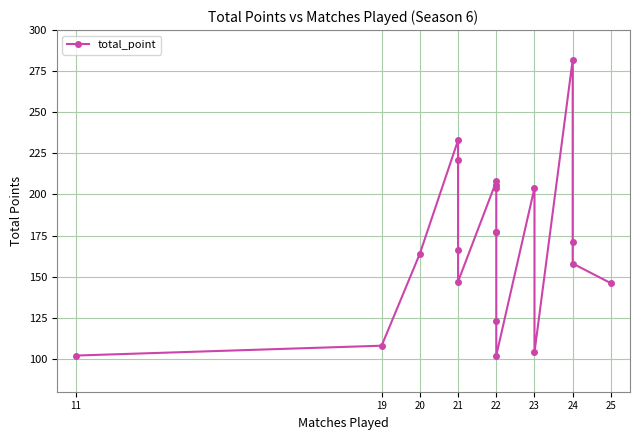

What is the average value?

170